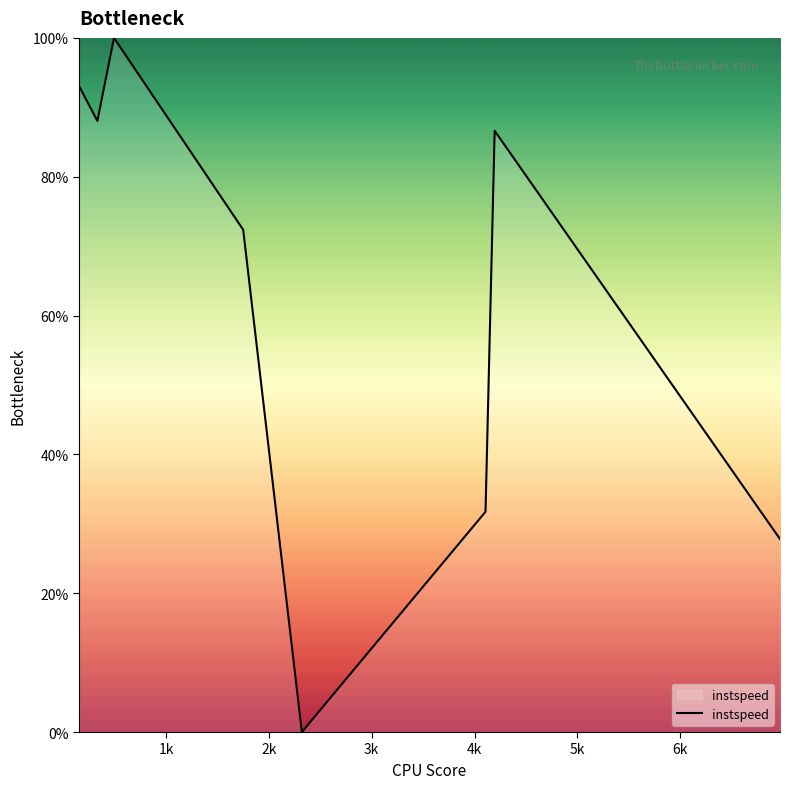

True or false: there are more than 0 points higher than both neighbors.

True